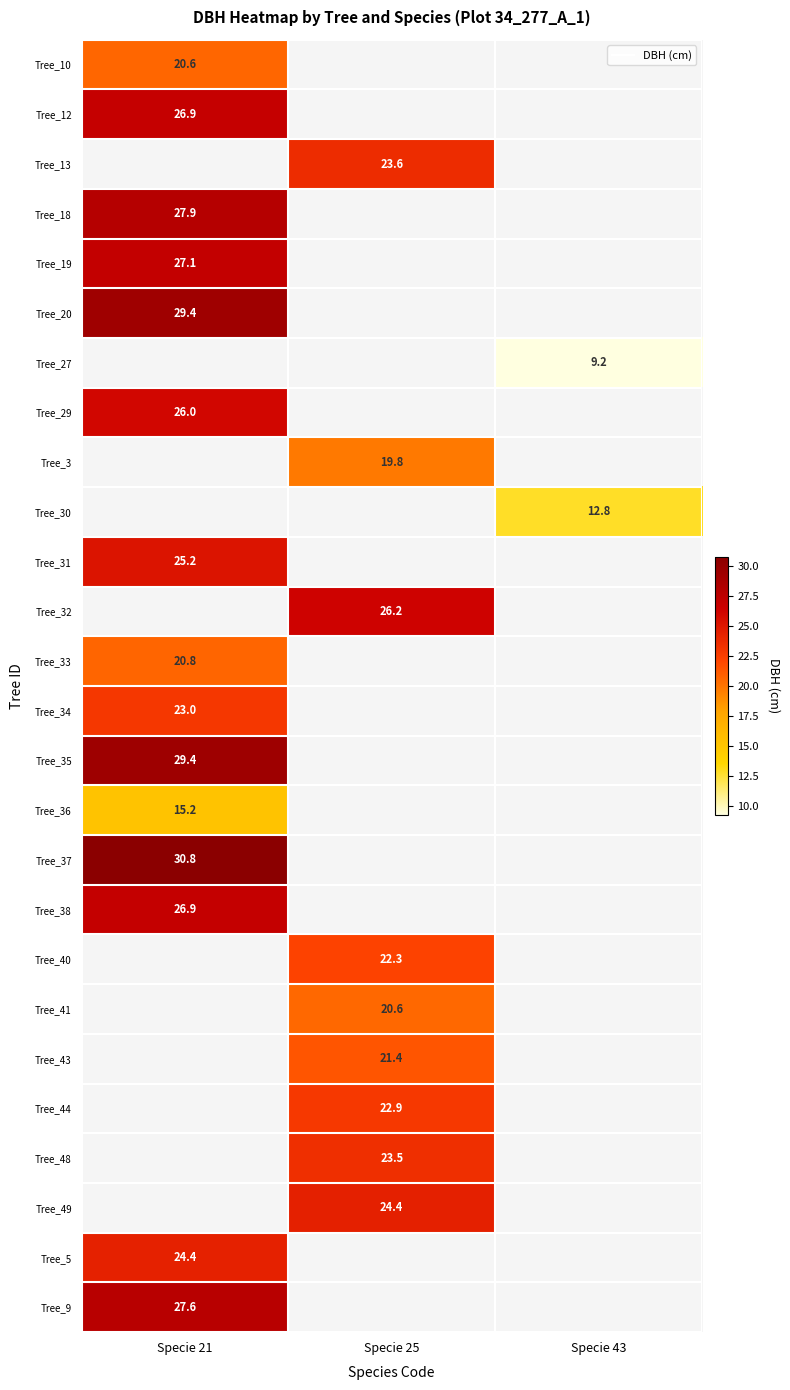

How many categories are shown in the chart?

3